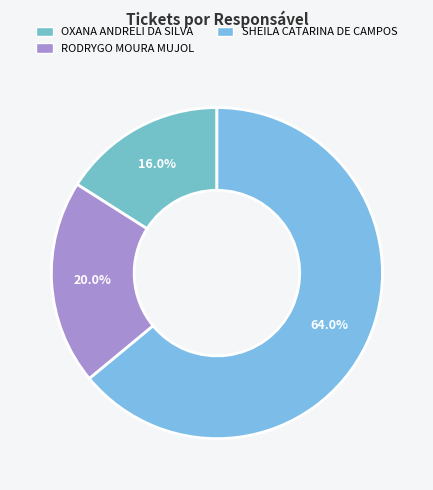

What is the smallest slice in the pie chart?

OXANA ANDRELI DA SILVA